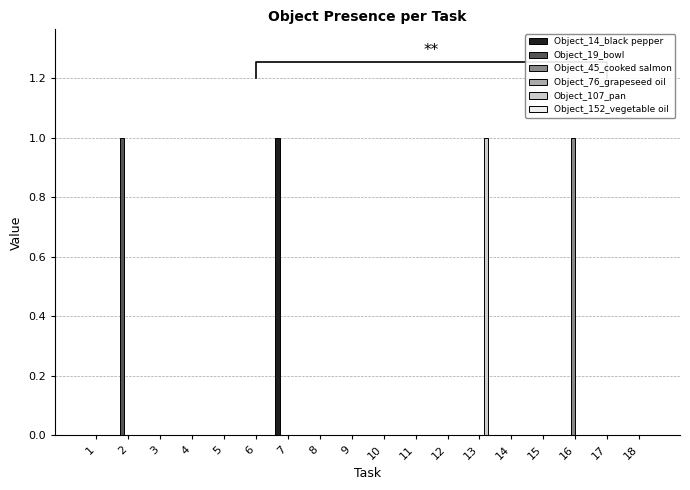

How many categories are shown in the chart?

18